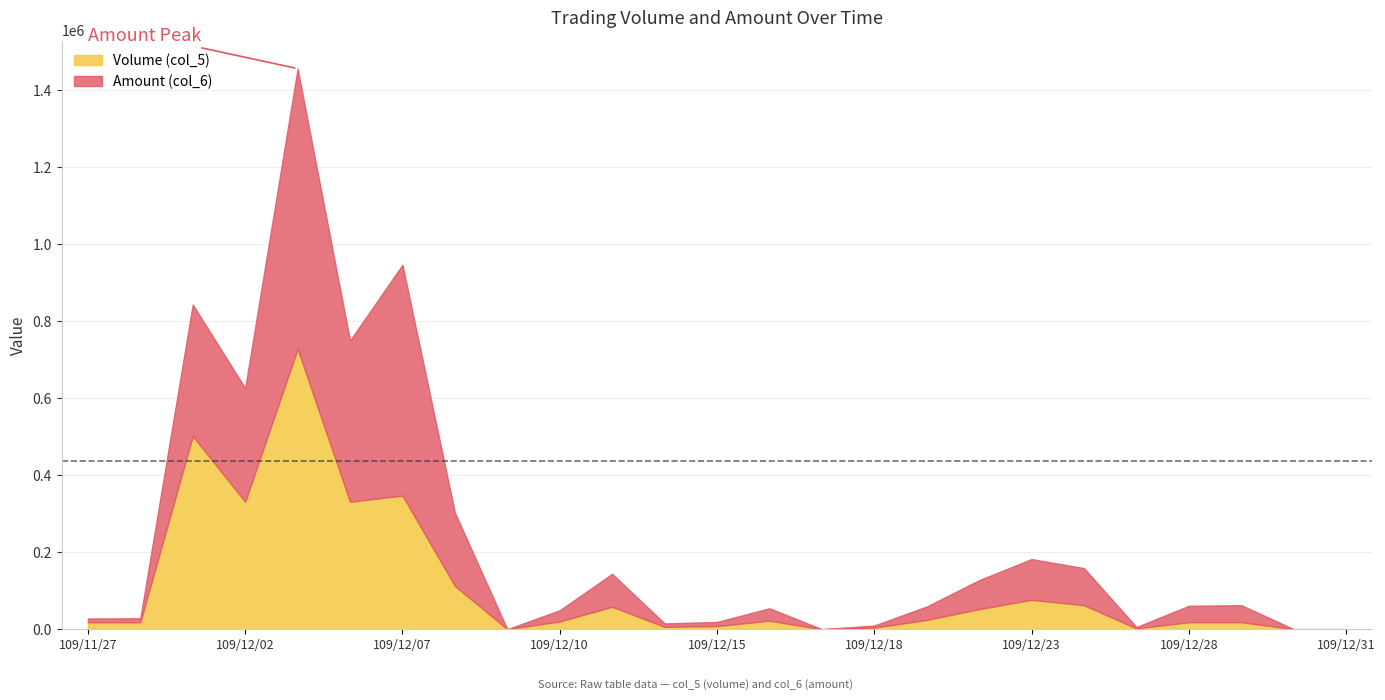

Is it true that Amount (col_6) equals 843049.7 at 109/12/01?

True